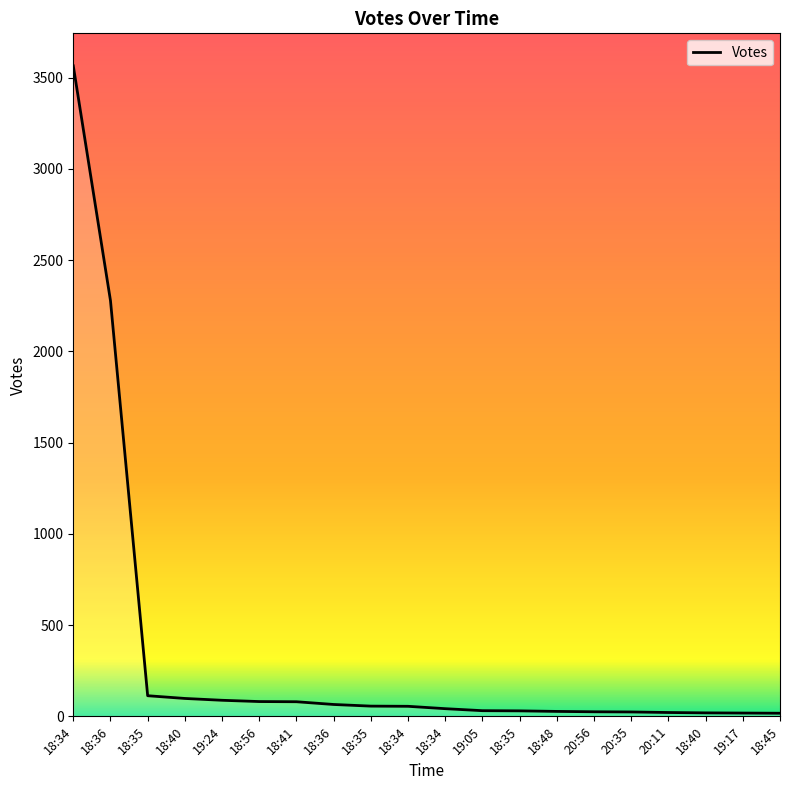

What is the difference between the maximum and minimum values?

3547